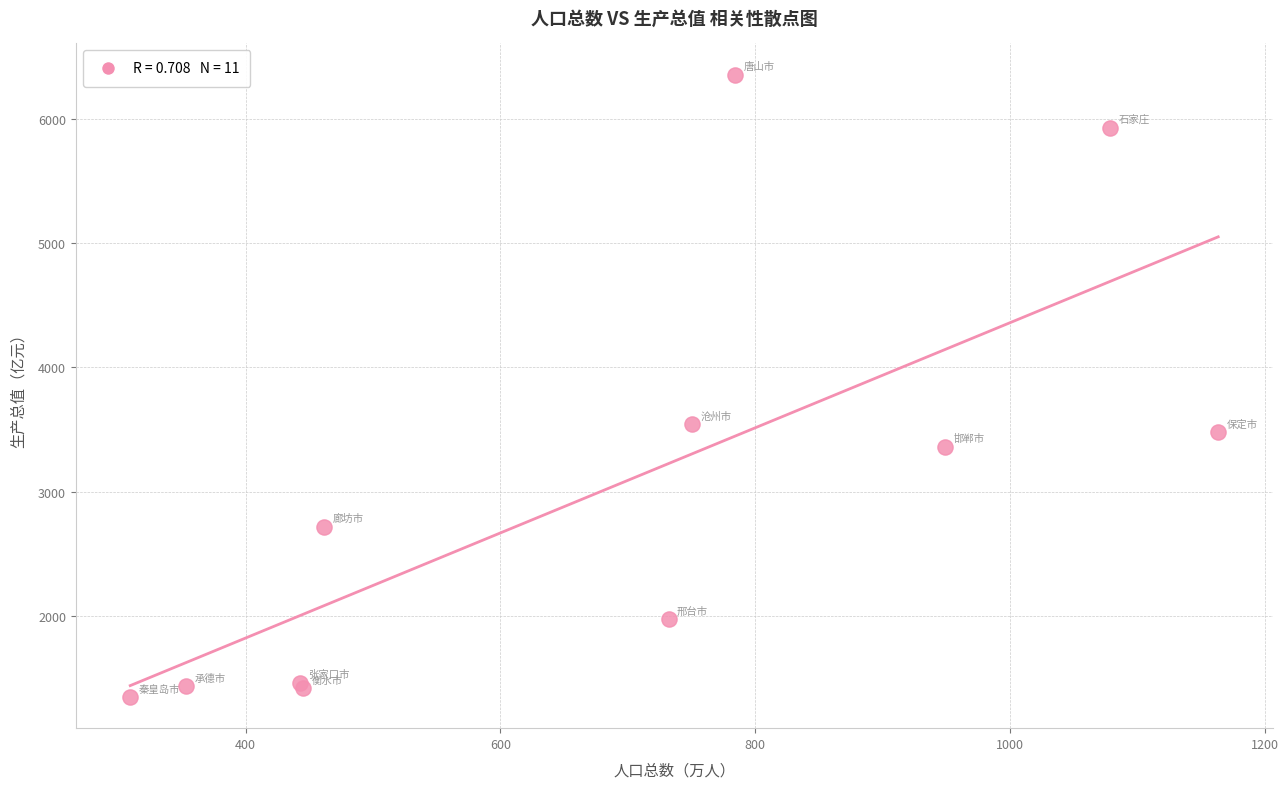

What Y value in the scatter plot is closest to 3852?

3544.7